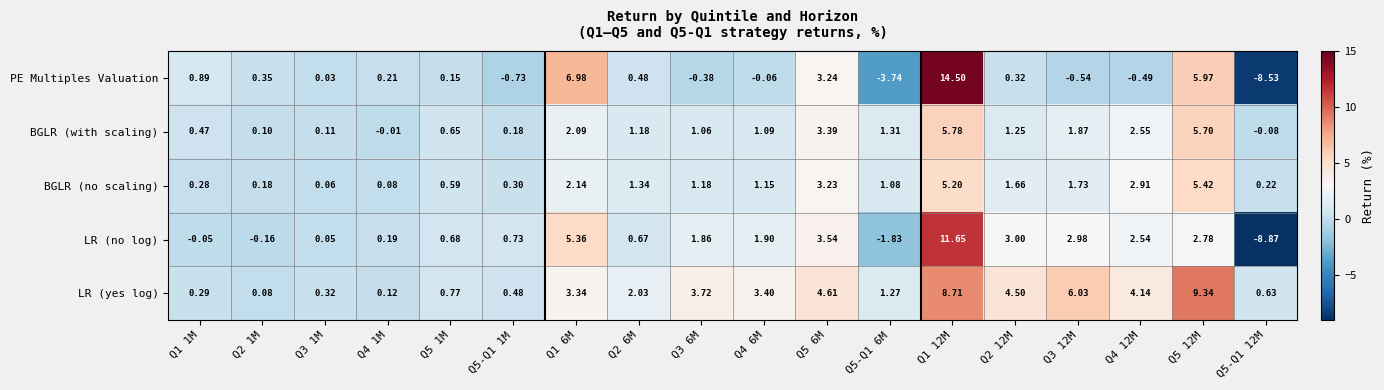

Is the value of LR (yes log) at Q3 1M greater than the value of PE Multiples Valuation at Q5-Q1 12M?

Yes